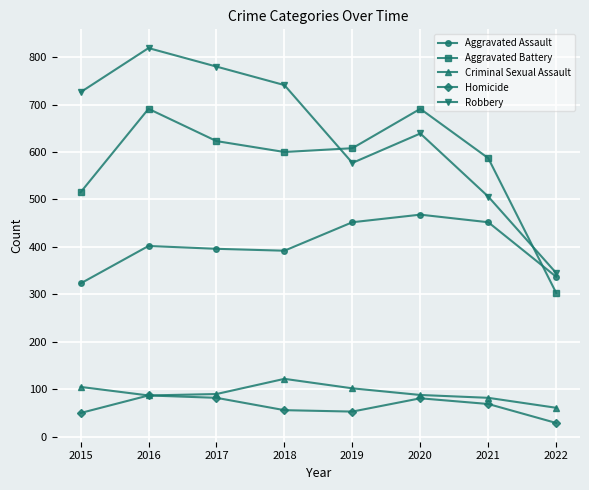

Which label corresponds to the largest value in the chart?

2016